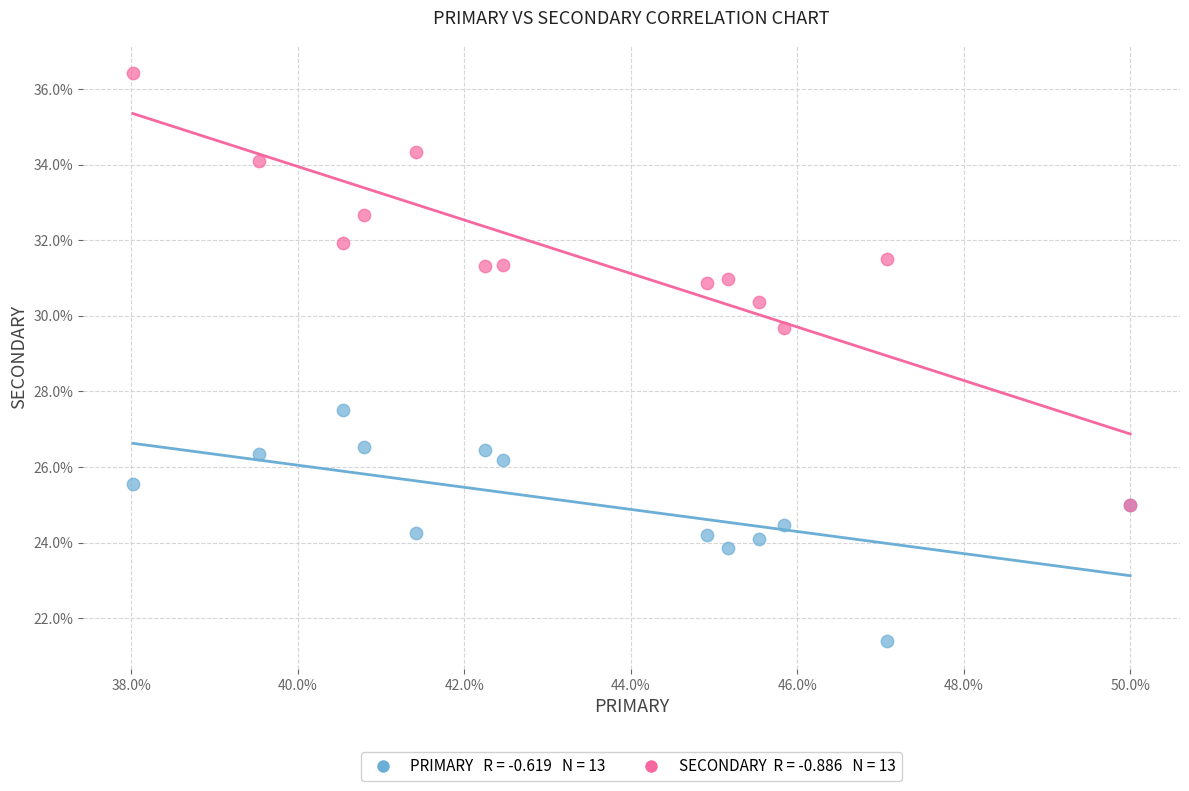

Across all series, what Y value is closest to 28?

27.5